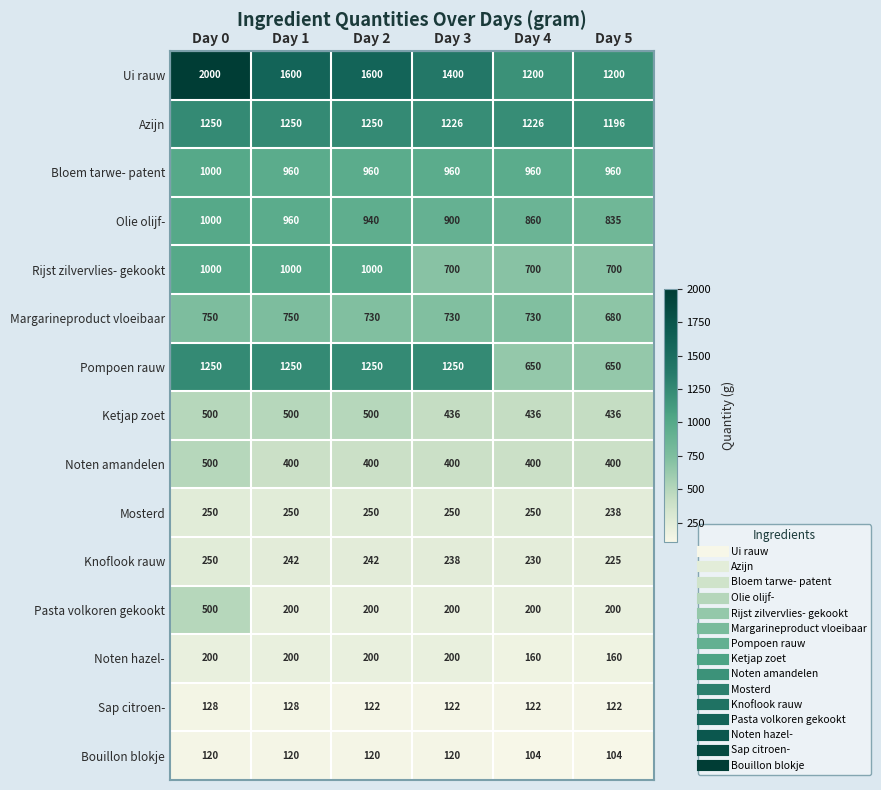

What is the greatest value displayed?

2000